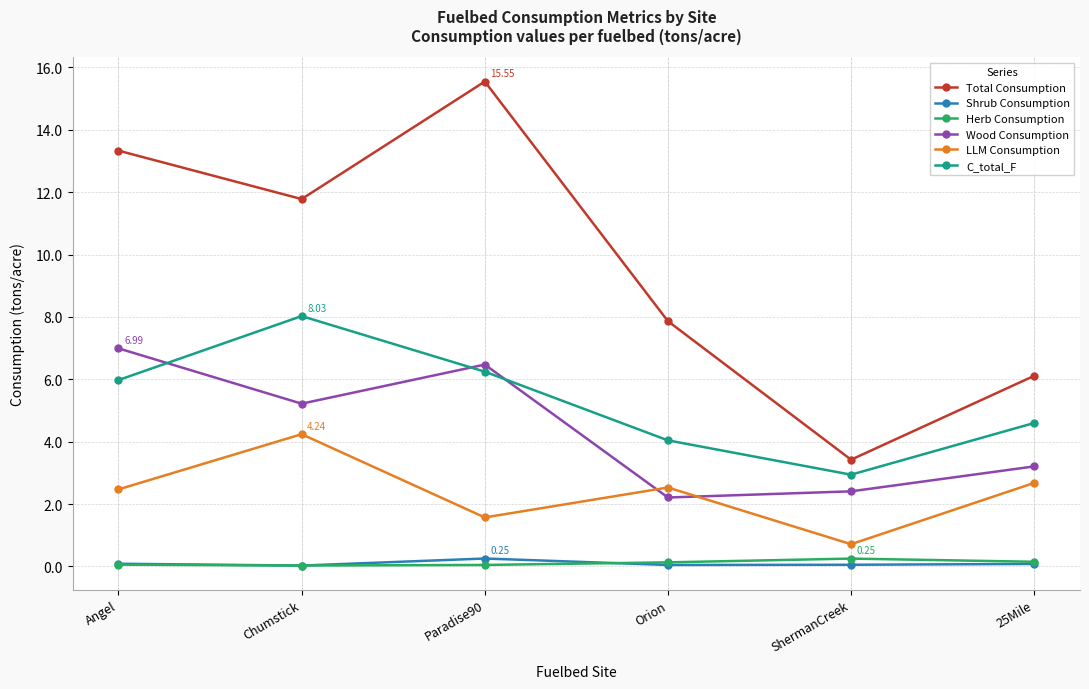

Where is the first local maximum for Wood Consumption?

Paradise90